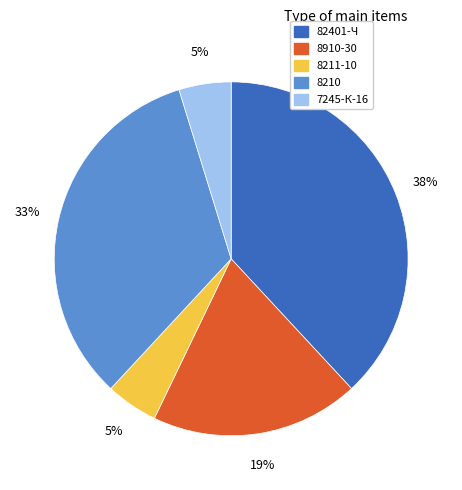

Does 8211-10 account for over 50% of the chart?

No